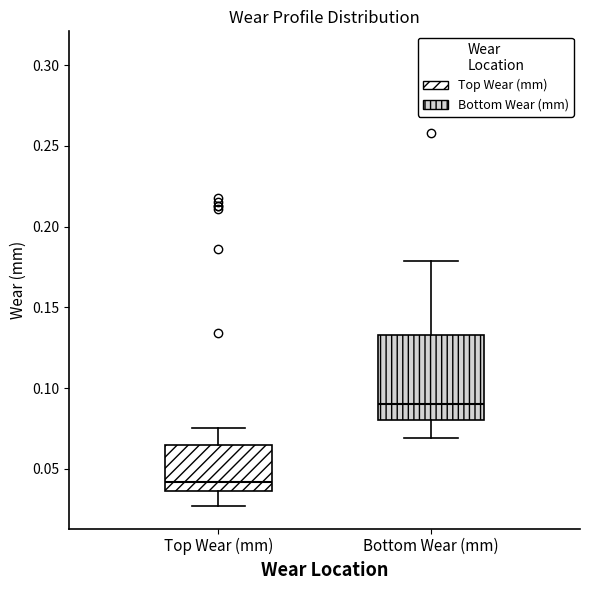

Which box's median line is the lowest?

Top Wear (mm)